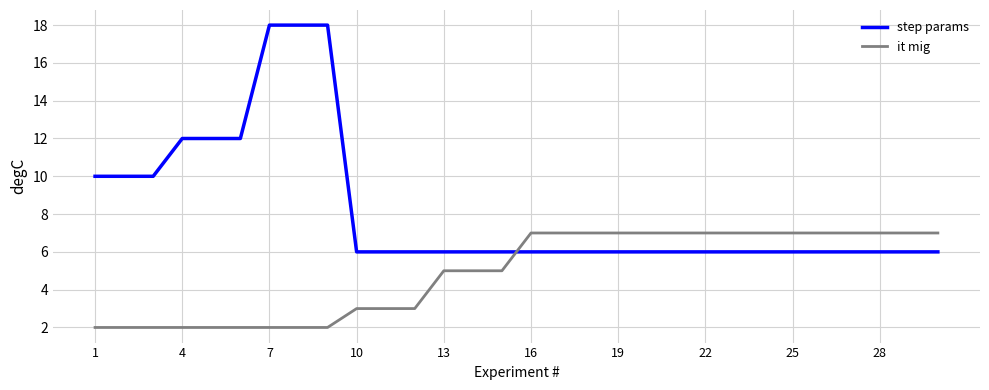

At how many categories does at least one series exceed 14?

3